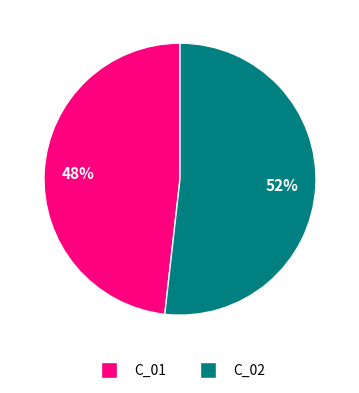

Which slice represents more than half of the pie?

C_02